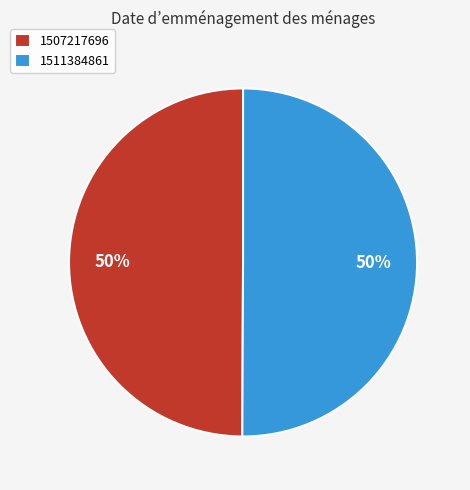

True or false: 1511384861 accounts for 88% of the total.

False